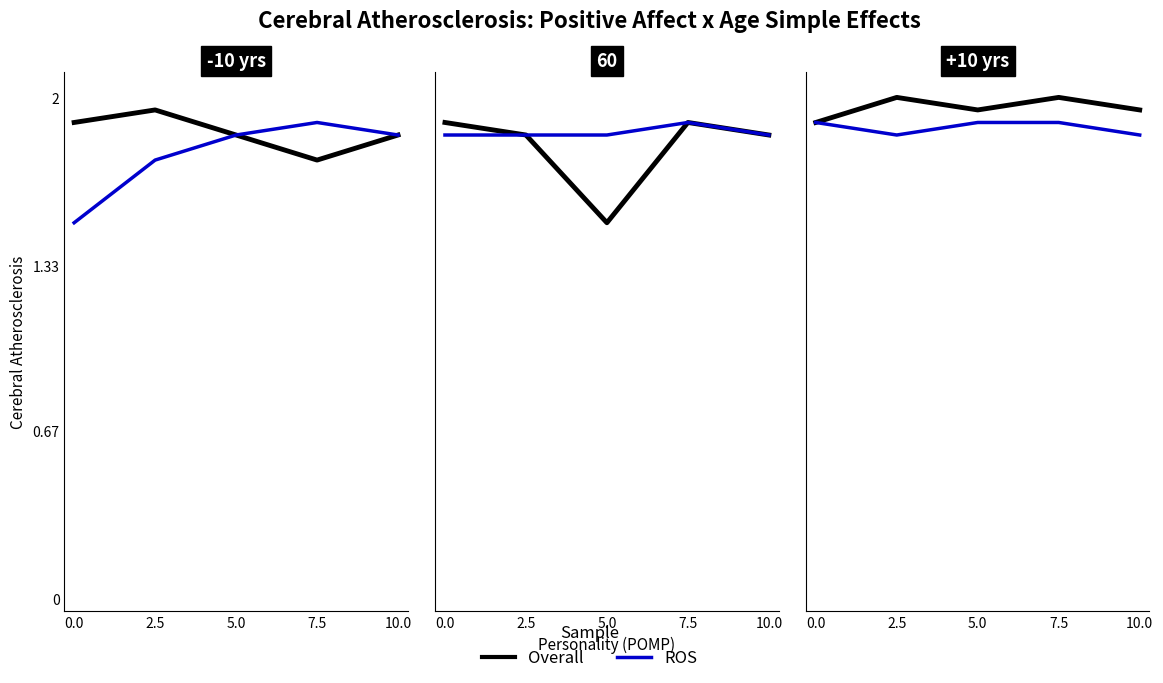

How many data points does each series have?

5